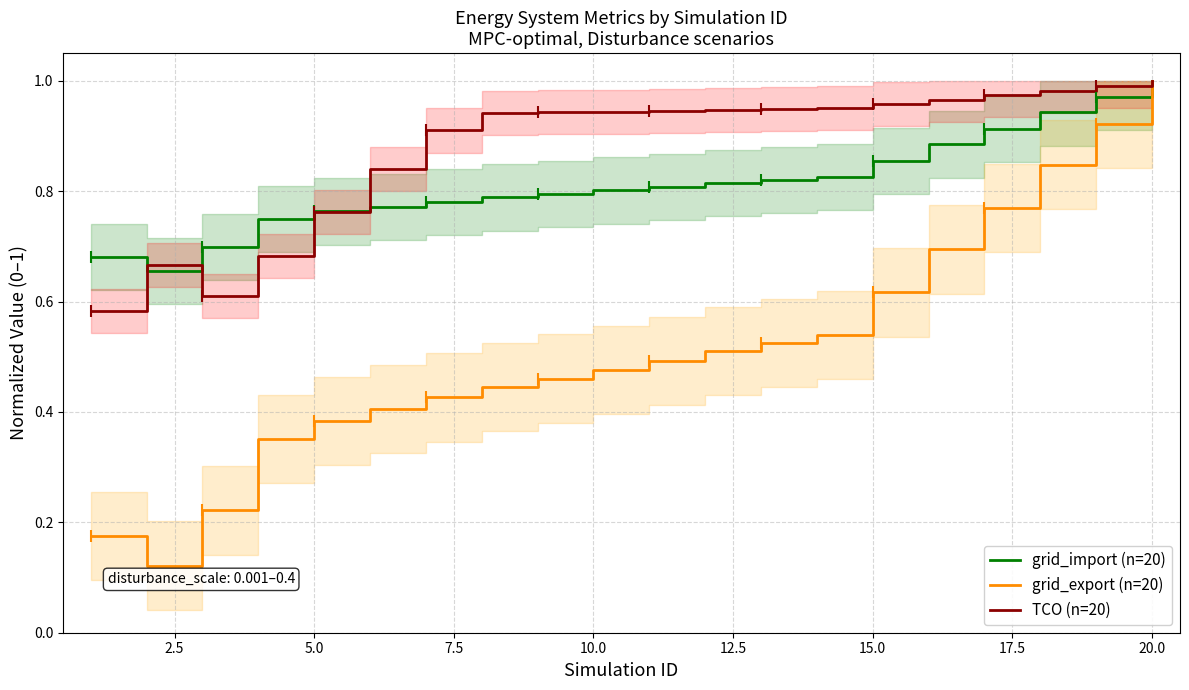

True or false: grid_import (n=20) has a value of 0.8 at 10.0.

True